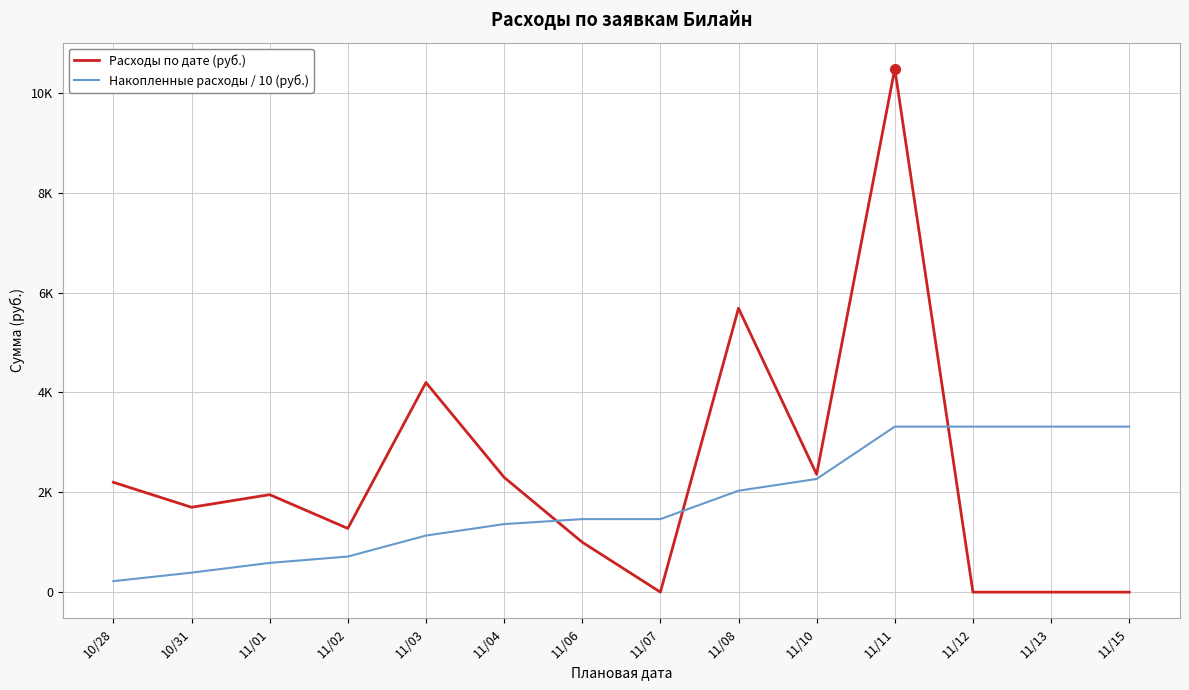

What is the maximum value shown in the chart?

10484.0